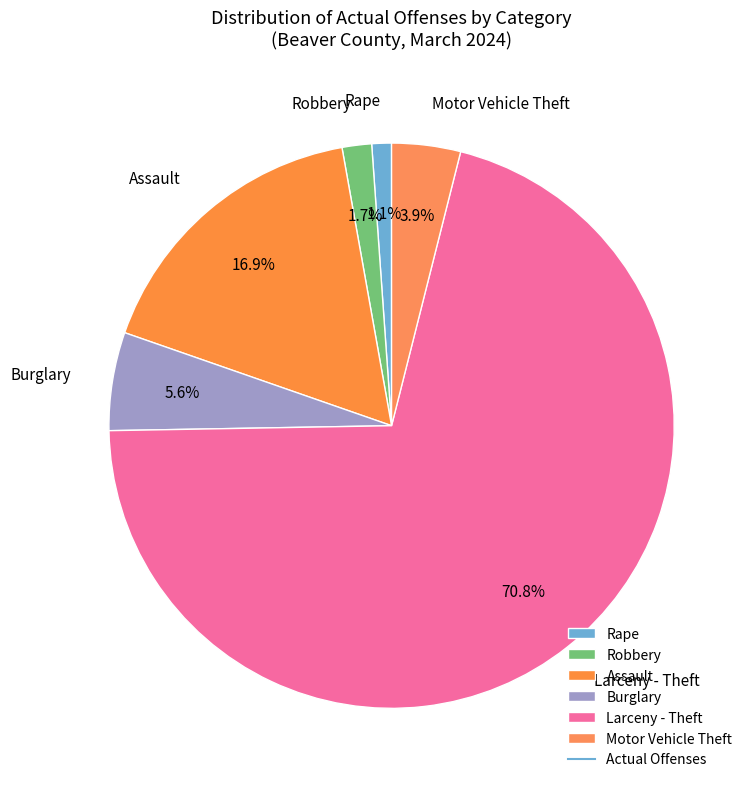

Is it true that Burglary is 12% of the pie?

False